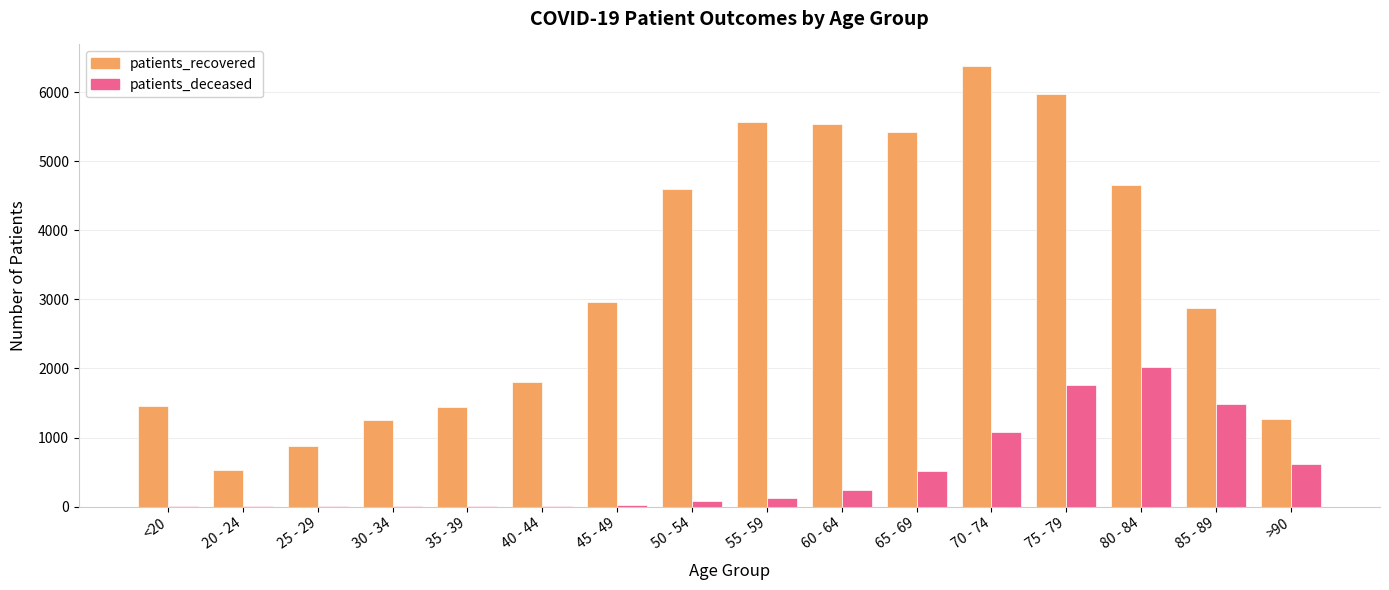

Is the value of patients_recovered at >90 greater than the value of patients_deceased at 25 - 29?

Yes